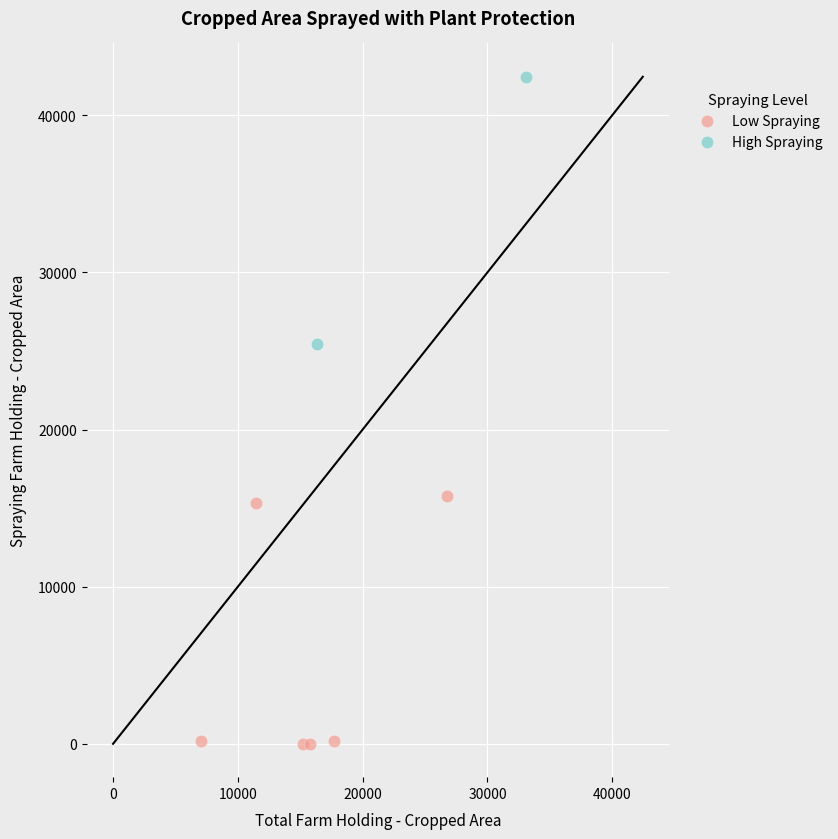

What are all the series names shown in the legend?

Low Spraying, High Spraying